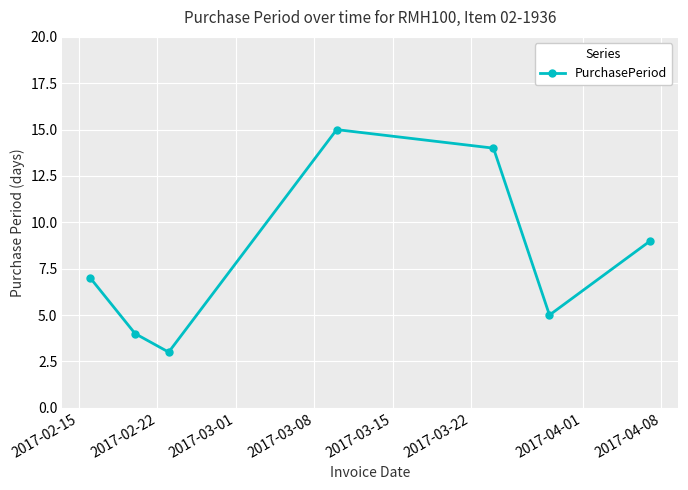

What is the difference between the maximum and minimum values?

12